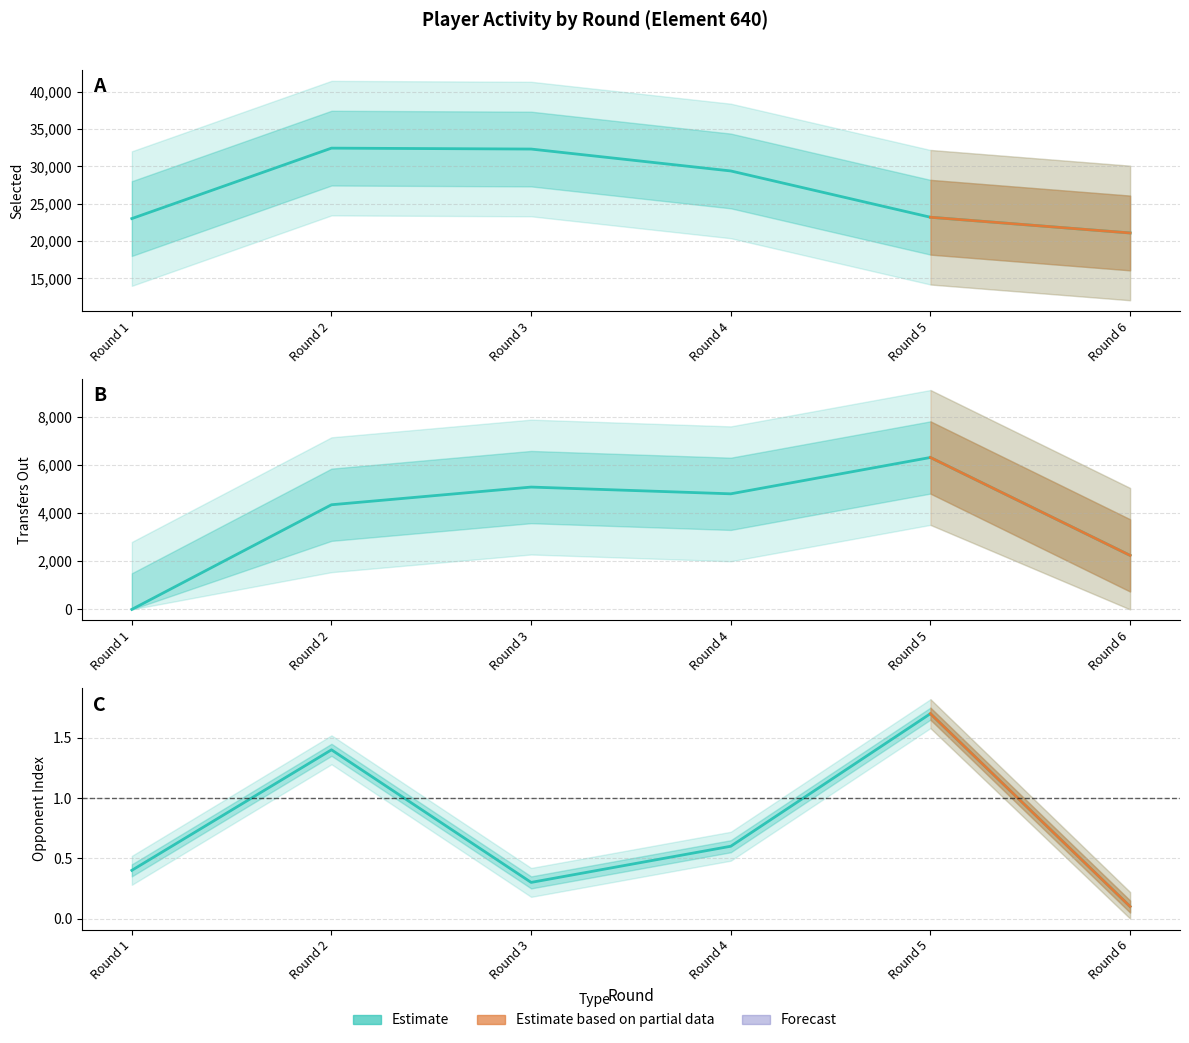

How many data points in transfers_out are less than 4799?

3